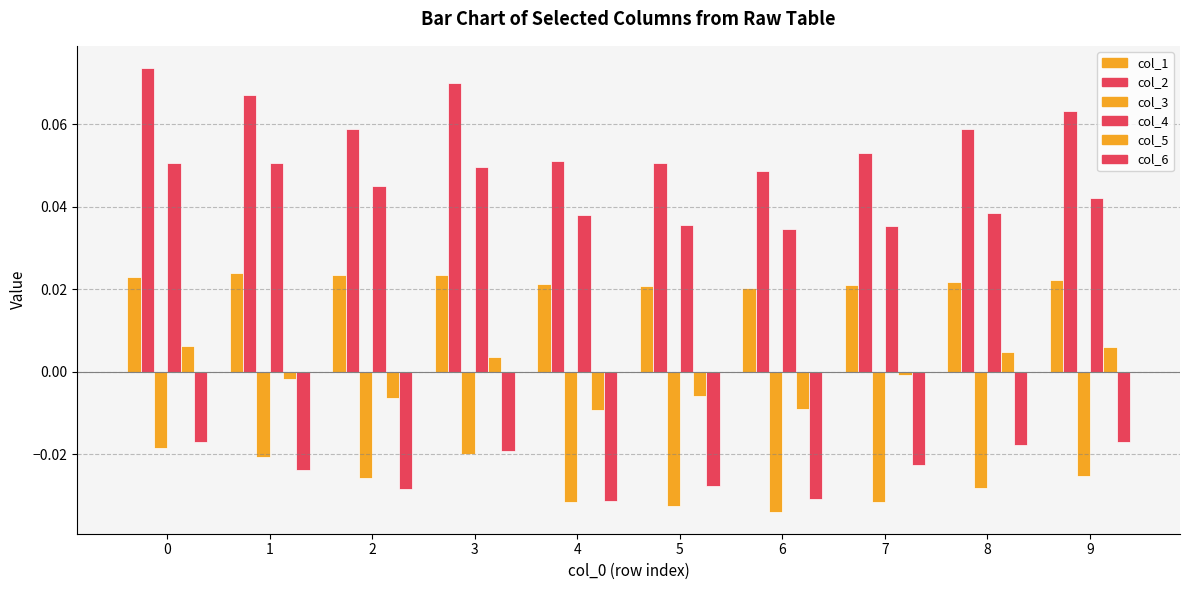

How many values in col_5 are above zero?

4